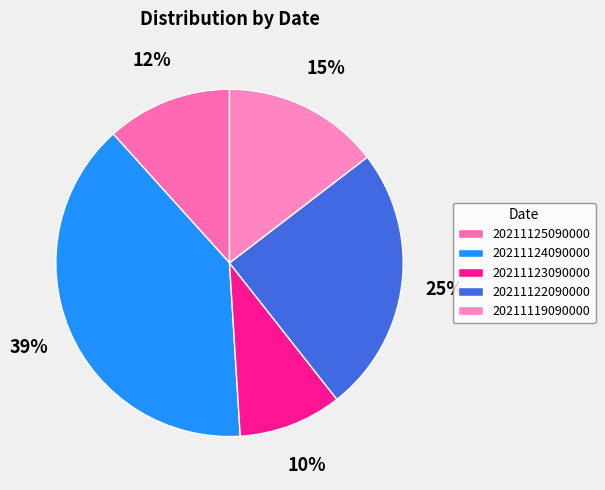

Count the number of slices in the pie.

5